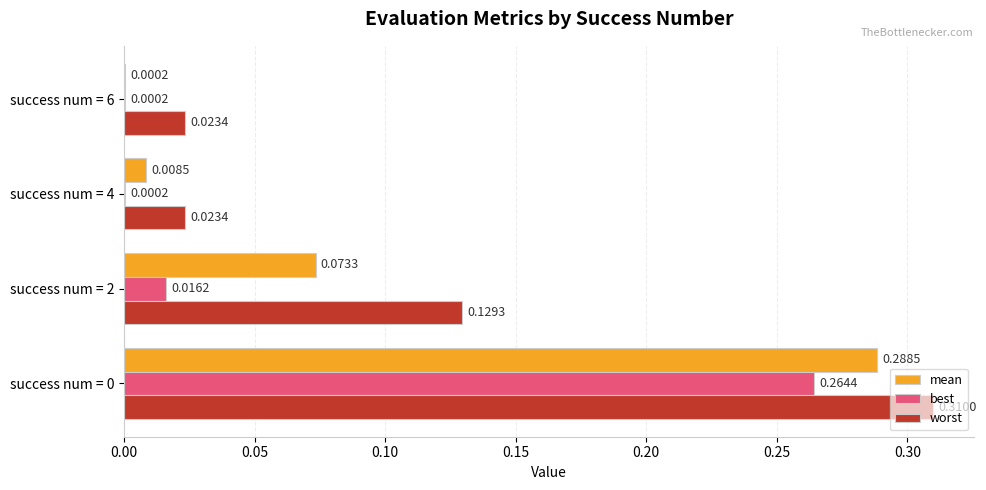

Between success num = 4 and success num = 6, which series saw the biggest shift?

mean